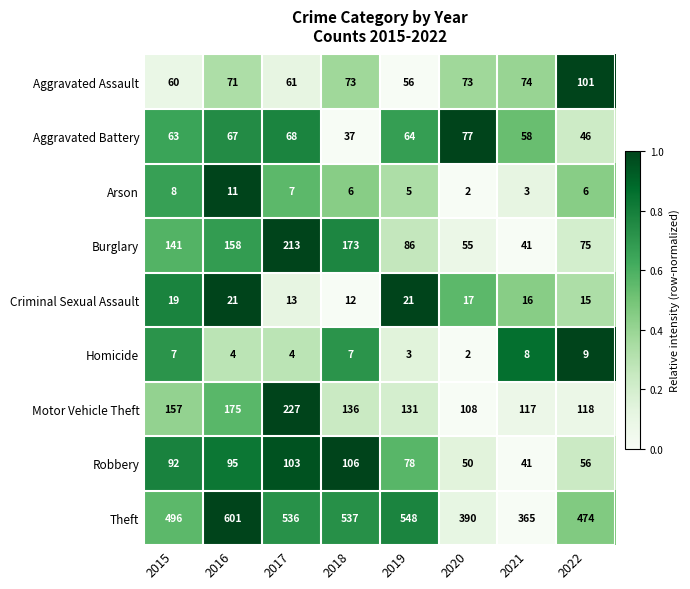

Which series has the largest total across all categories?

Theft